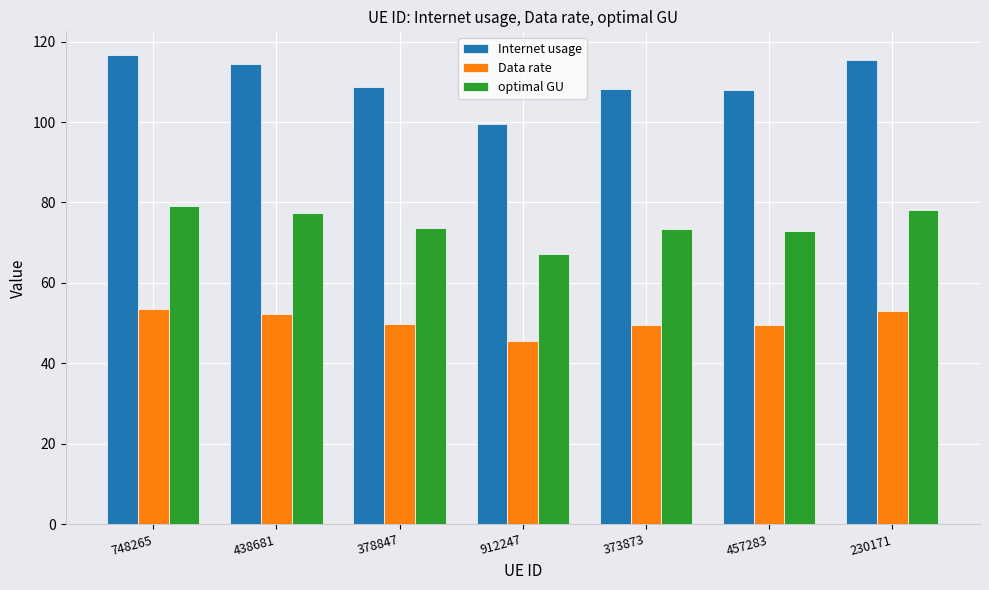

Which series changed the most between 912247 and 373873?

Internet usage